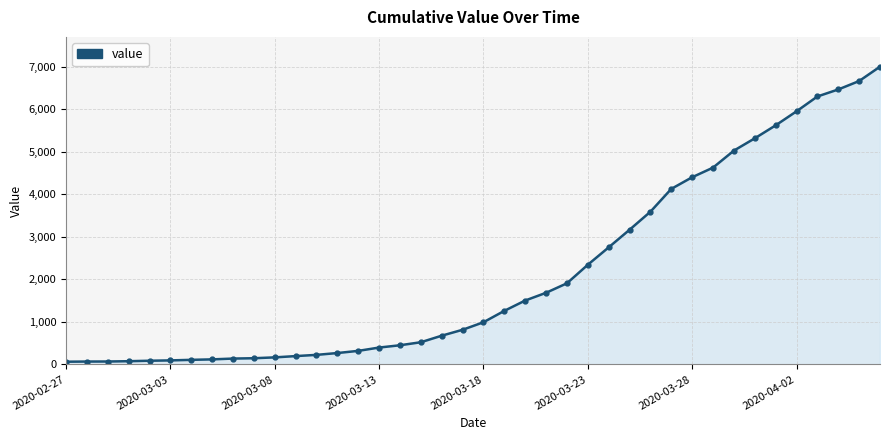

What is the difference between the maximum and minimum values?

6938